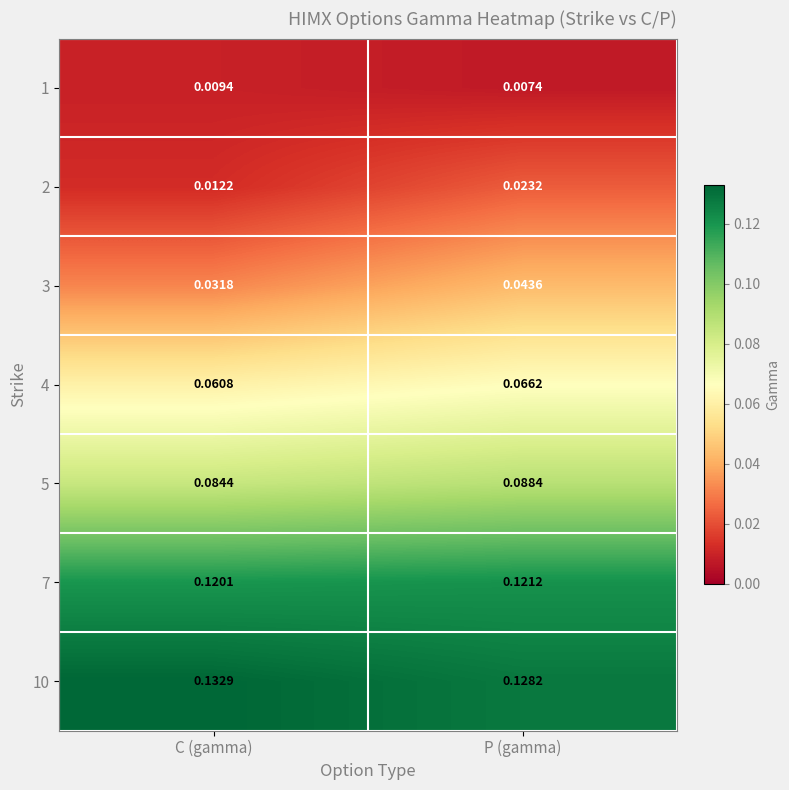

Which category has the highest value in the 2 series?

P (gamma)